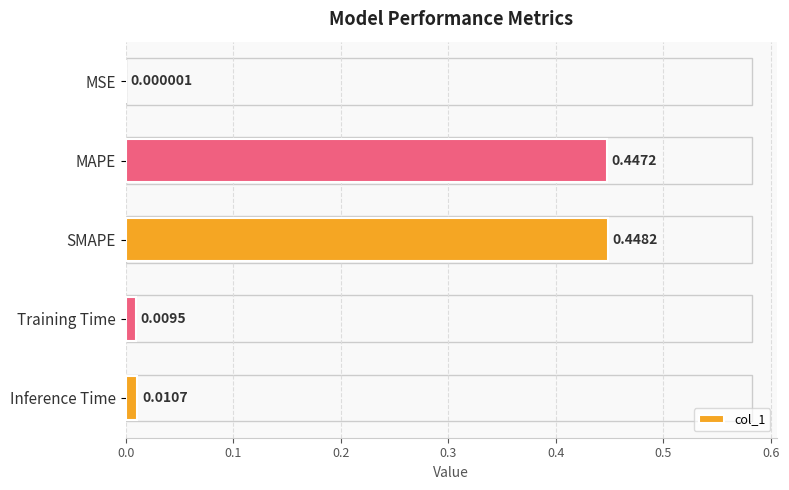

What is the sum of all values?

0.9